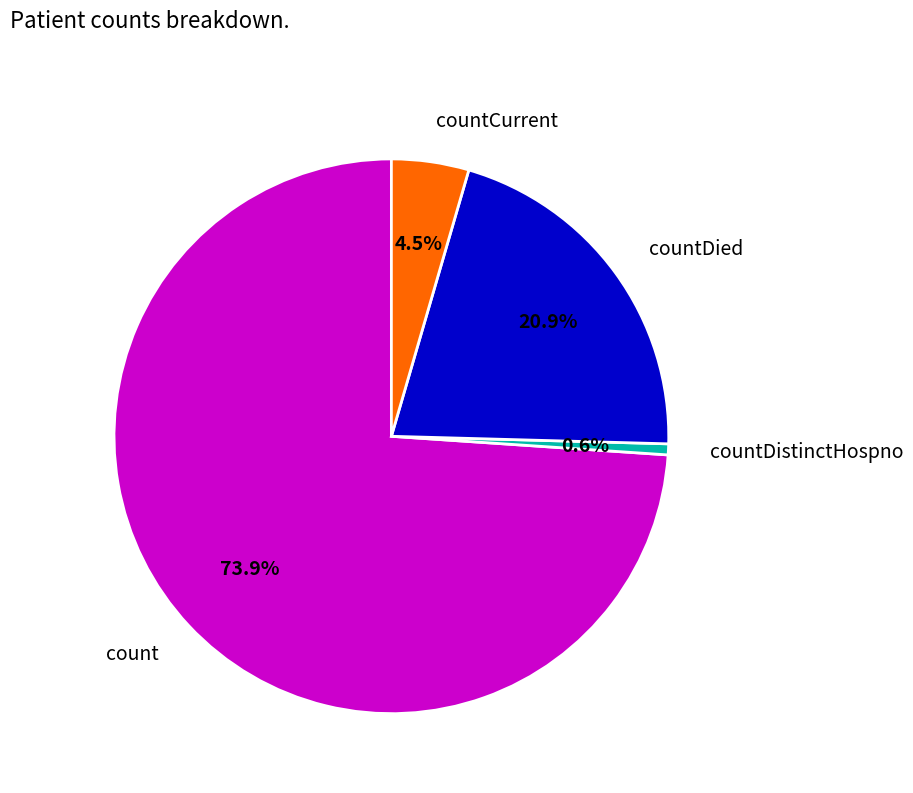

Does count account for over 50% of the chart?

Yes